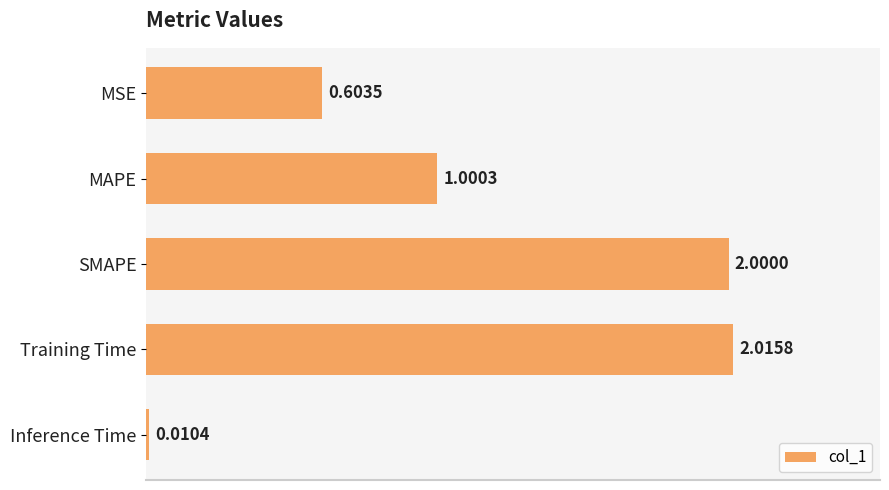

Which has a higher value, Inference Time or Training Time?

Training Time